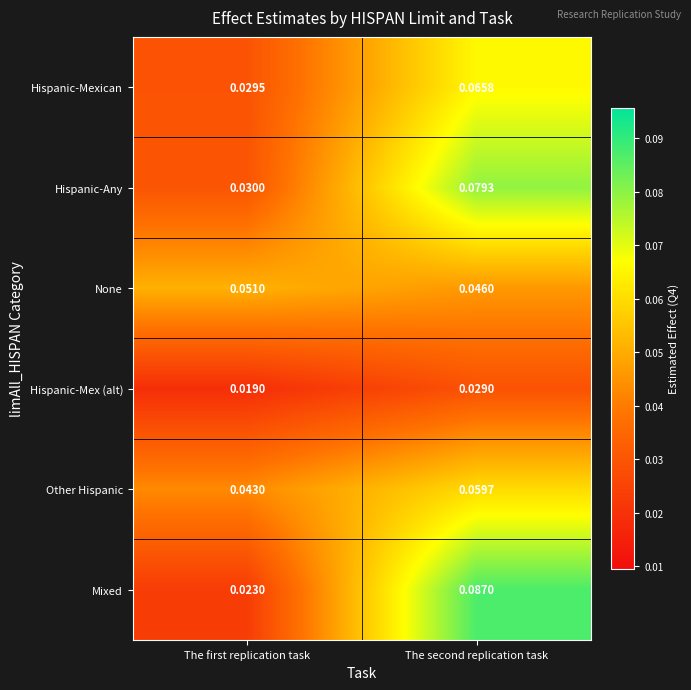

Is the value of Hispanic-Any at The second replication task greater than the value of Hispanic-Mex (alt) at The second replication task?

Yes